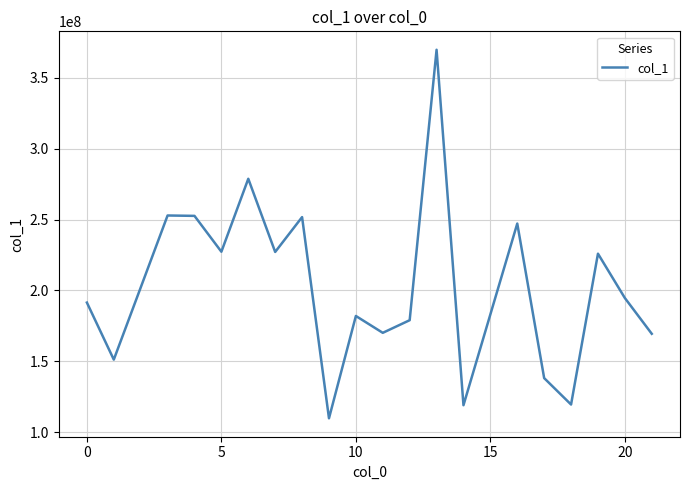

What is the maximum value shown in the chart?

369642045.5